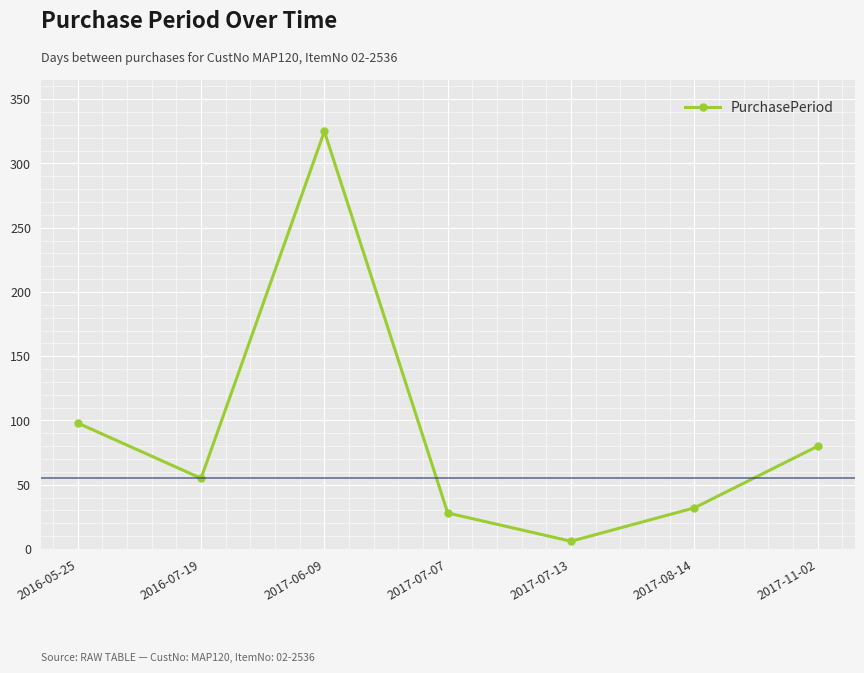

How many values are below 55?

3